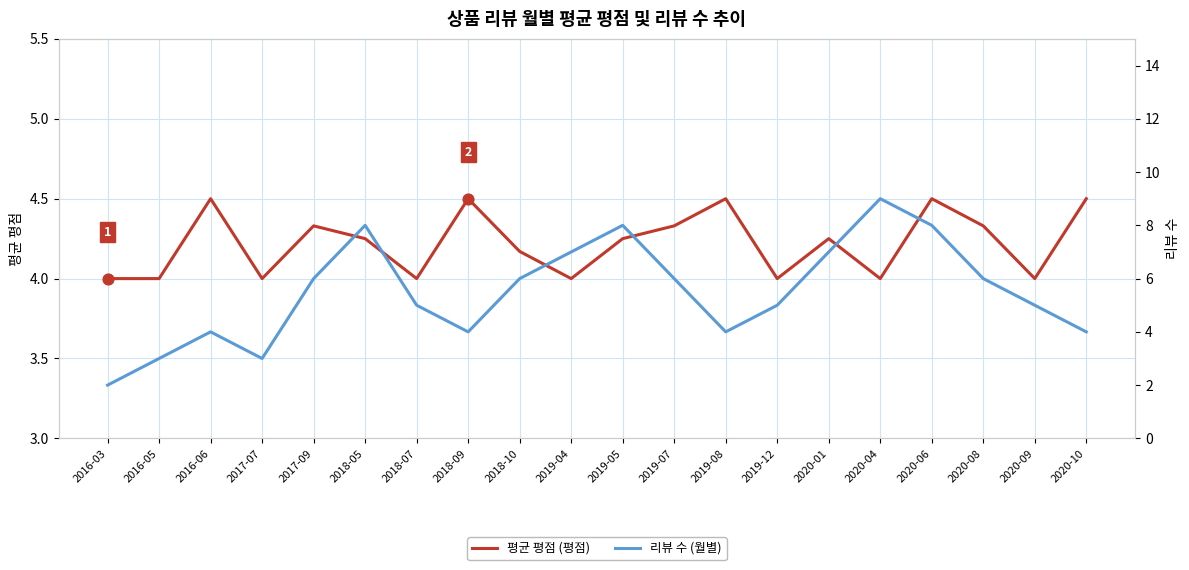

What is the total value across all series at 2017-09?

10.3